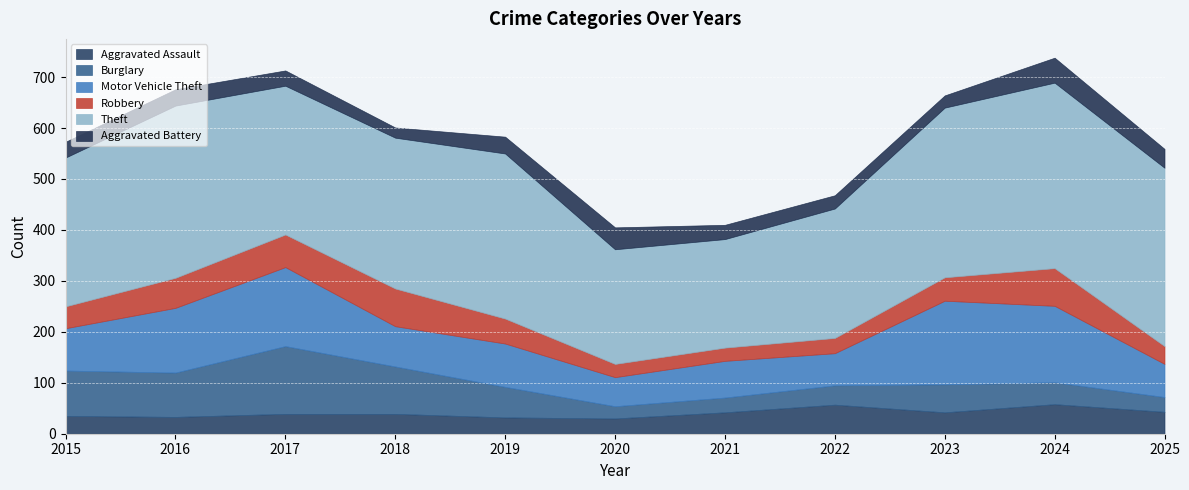

In Aggravated Assault, how many points are higher than both neighbors (excluding endpoints)?

2